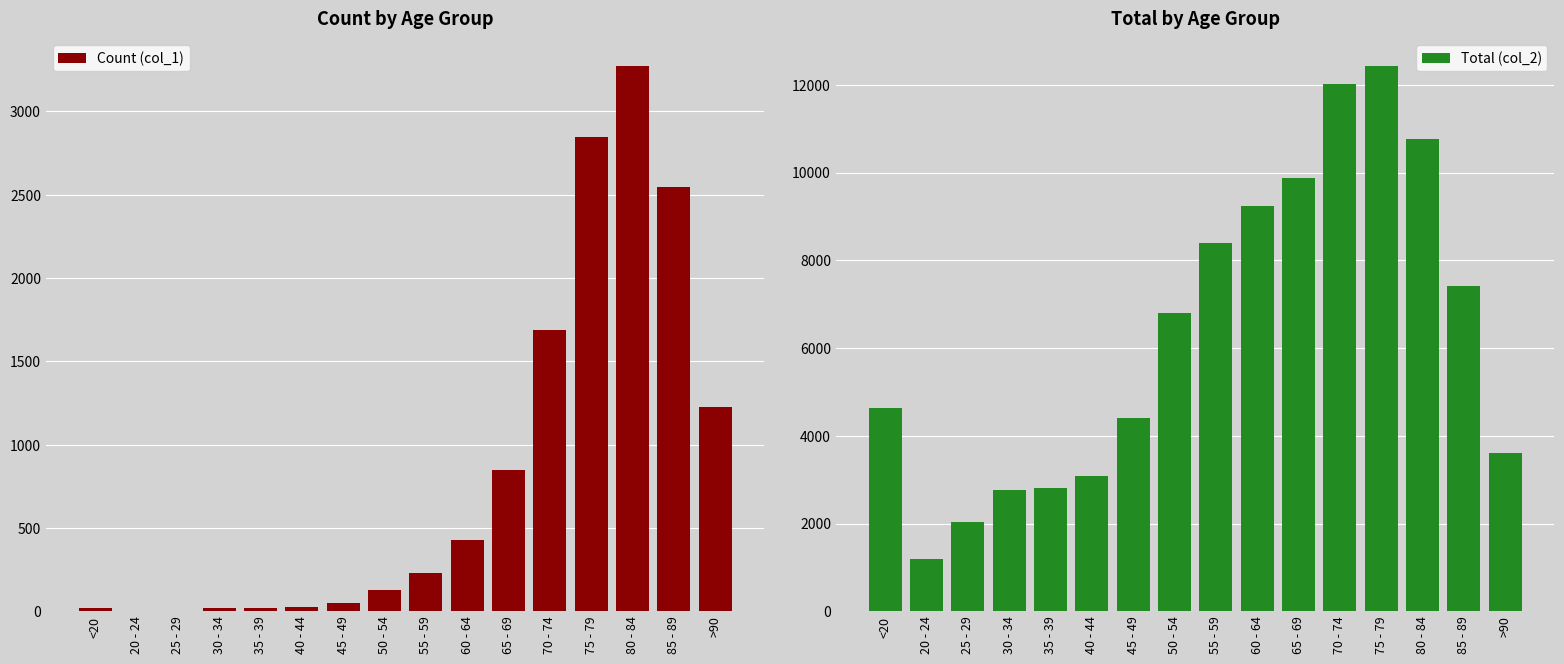

At which label is Total (col_2) closest to 6812?

50 - 54